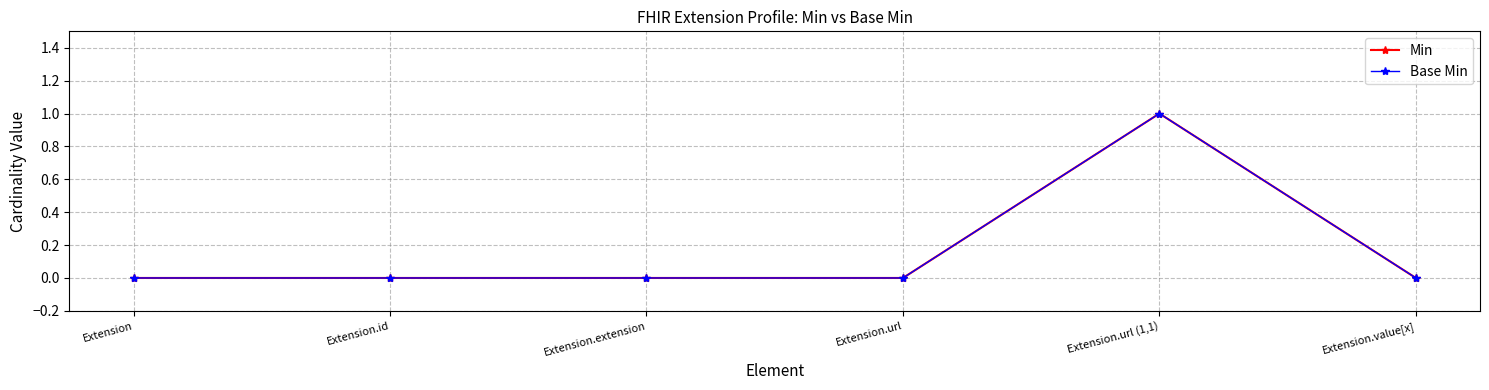

Where is Base Min nearest to the value 0?

Extension